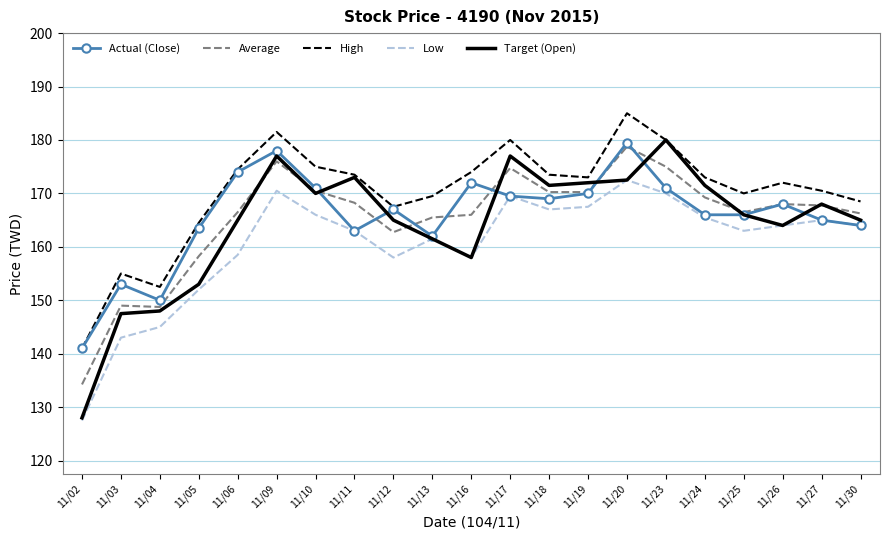

What is the spread (max minus min) of values at 11/20?

12.5